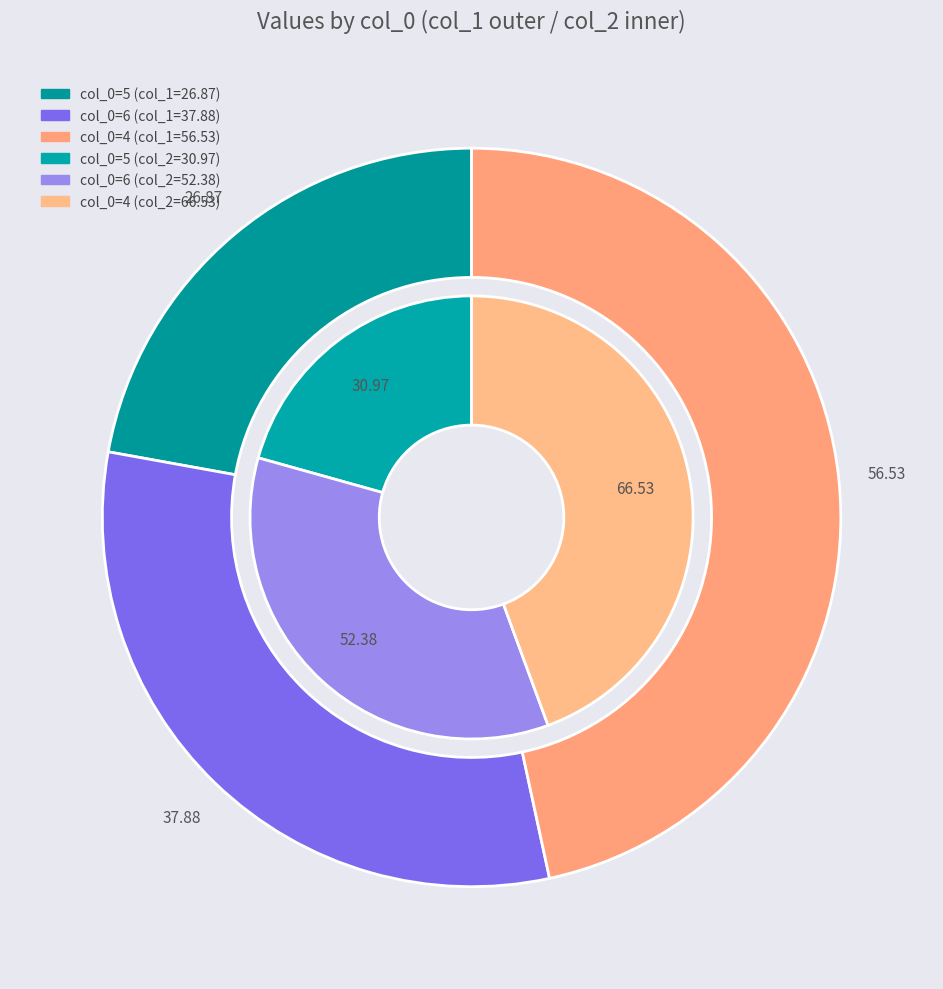

Which category has the smallest portion of the pie?

5